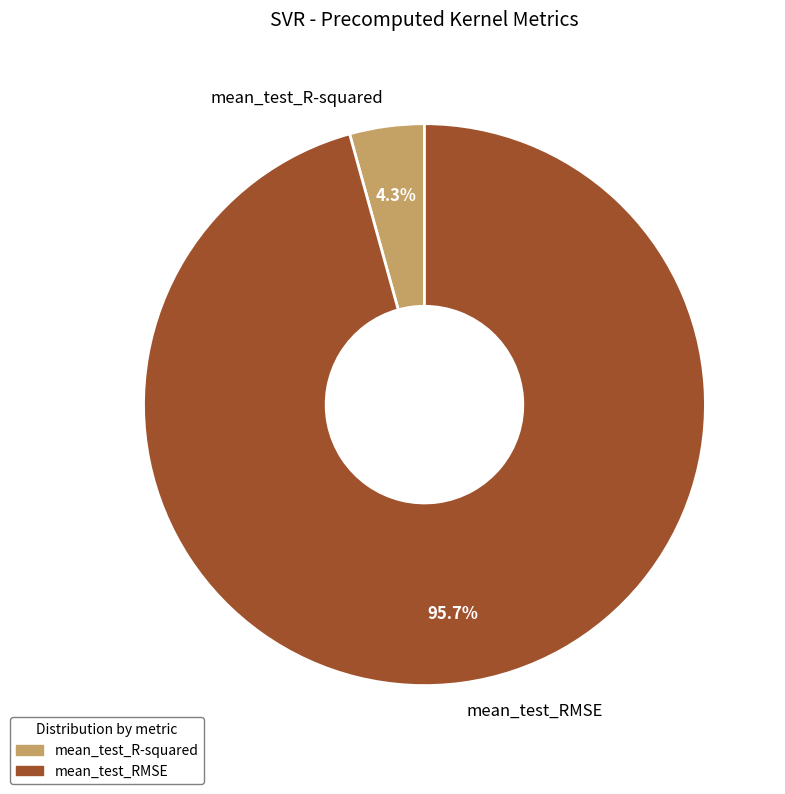

Which has a higher value, mean_test_RMSE or mean_test_R-squared?

mean_test_RMSE